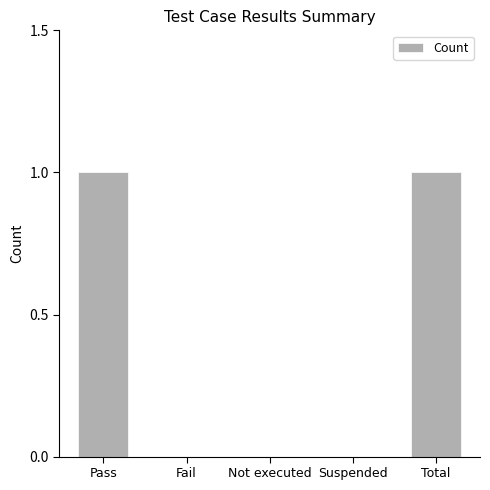

The value at Total is 1. True or false?

True